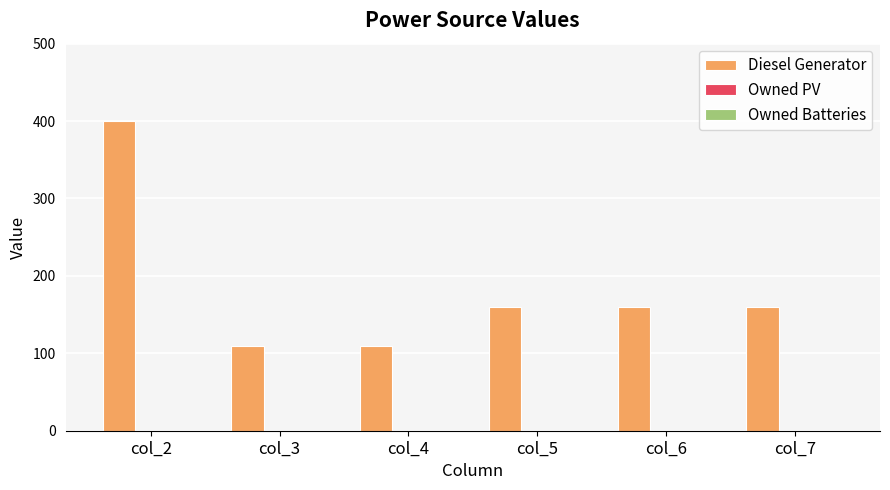

What is the change in value from col_2 to col_6?

-240